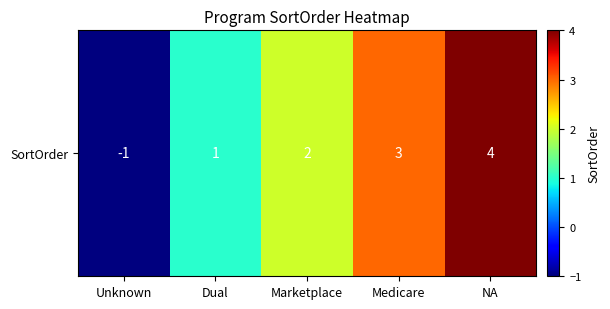

What is the minimum value shown in the chart?

-1